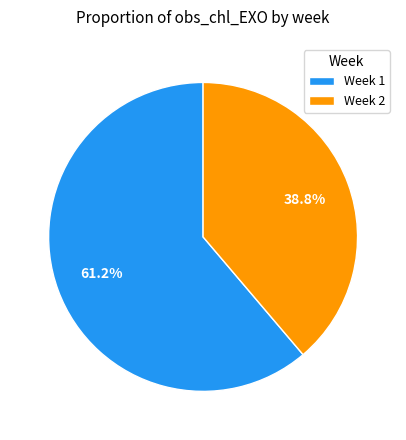

Rank the categories by value from highest to lowest.

Week 1, Week 2